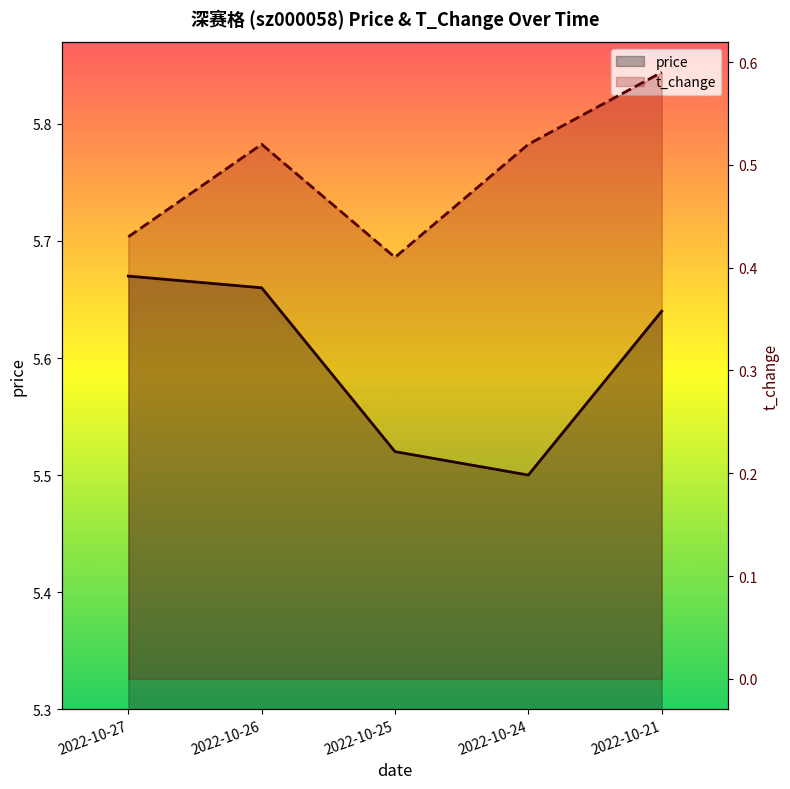

Rank the categories by price value from lowest to highest.

2022-10-24, 2022-10-25, 2022-10-21, 2022-10-26, 2022-10-27